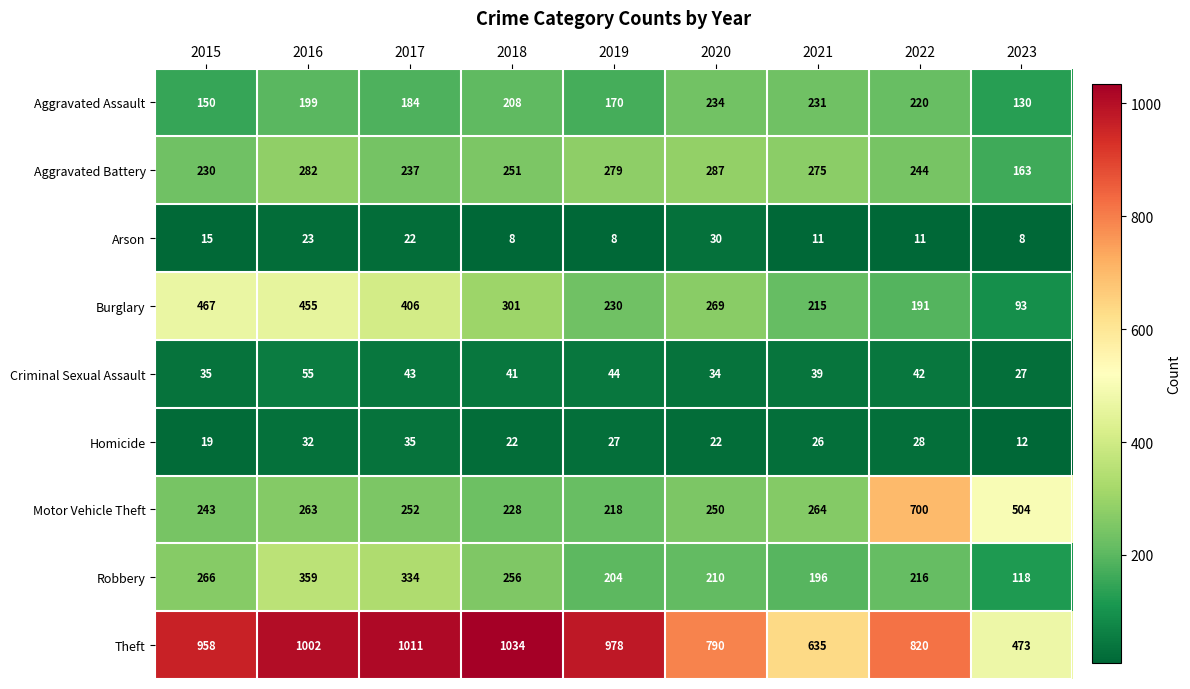

Rank the series at 2017 from lowest to highest value.

Arson, Homicide, Criminal Sexual Assault, Aggravated Assault, Aggravated Battery, Motor Vehicle Theft, Robbery, Burglary, Theft